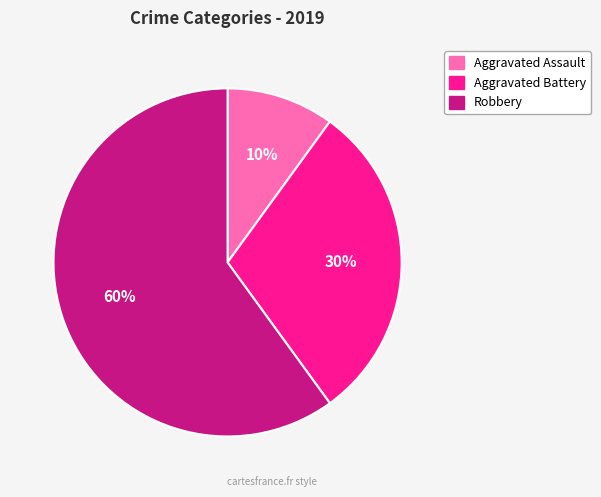

Which slice is the smallest?

Aggravated Assault